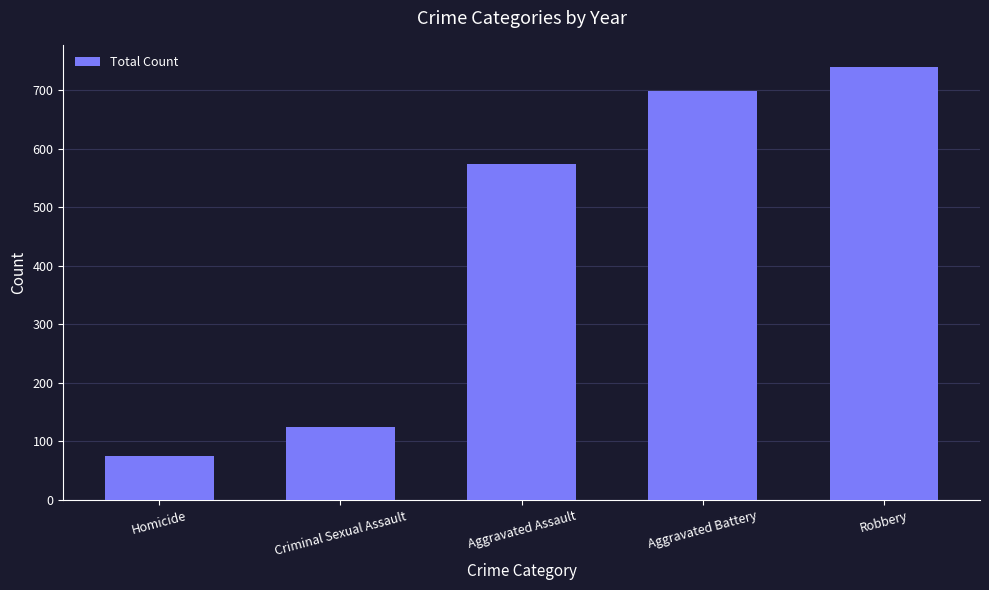

Count the number of categories in the chart.

5